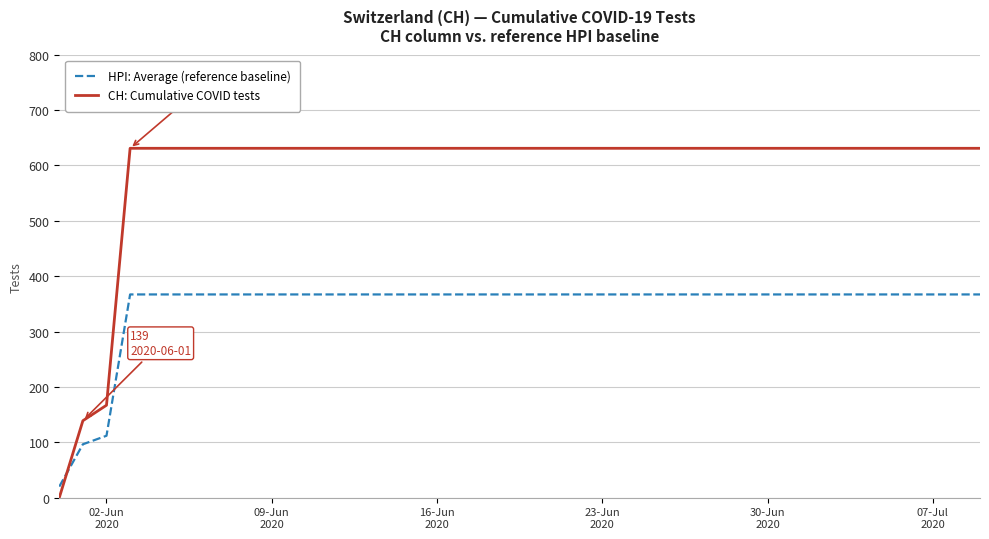

Which series has the widest spread of values?

CH: Cumulative COVID tests